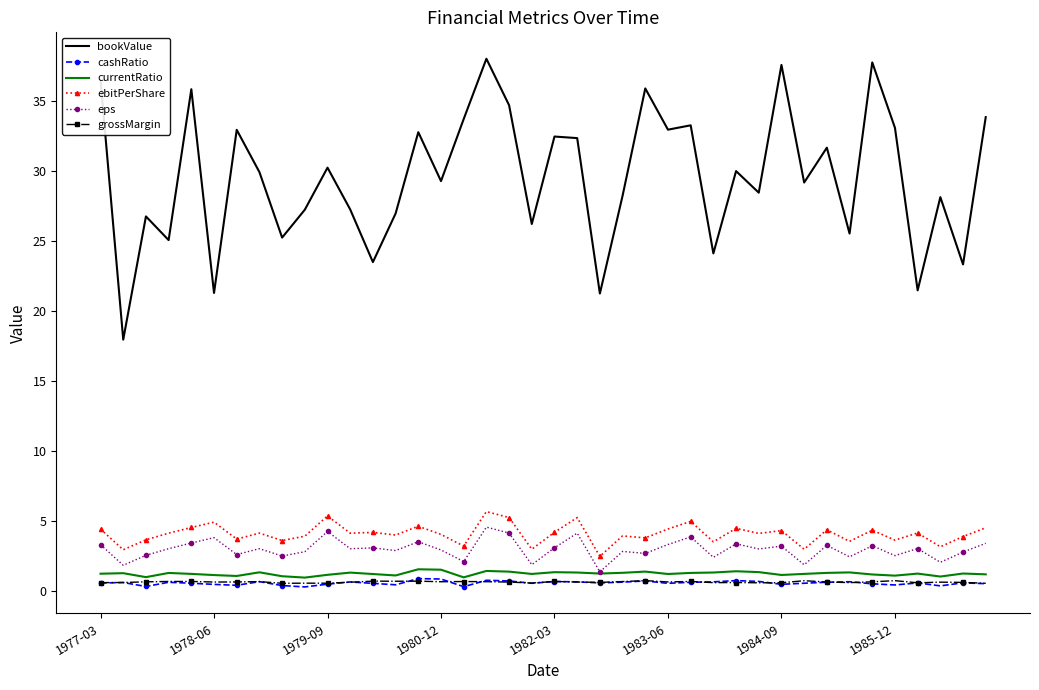

Which series has the largest range (max minus min)?

bookValue